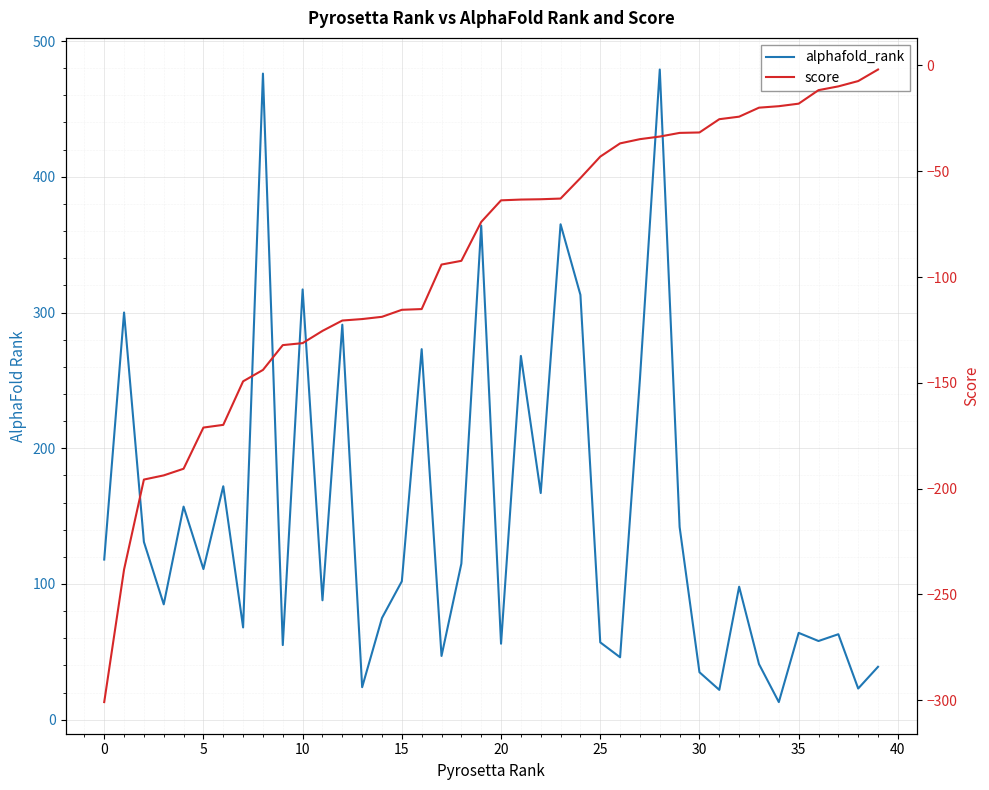

In alphafold_rank, how many points are lower than both neighbors (excluding endpoints)?

14